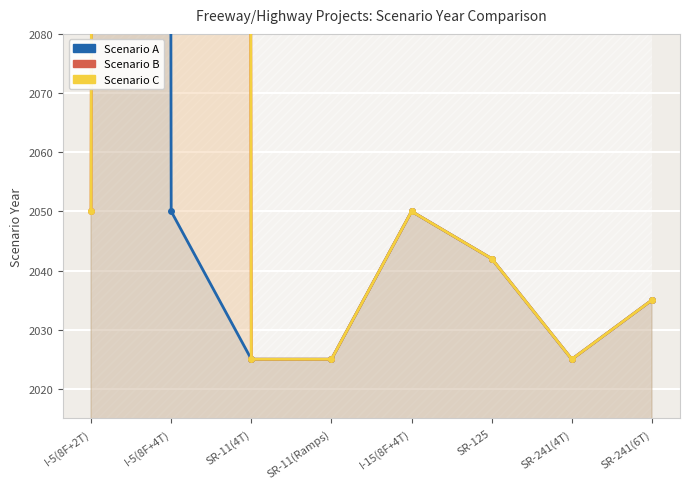

Reading right to left, transcribe all the data shown in this chart.

Scenario A: SR-241(6T)=2035	SR-241(4T)=2025	SR-125=2042	I-15(8F+4T)=2050	SR-11(Ramps)=2025	SR-11(4T)=2025	I-5(8F+4T)=2050	I-5(8F+2T)=9999
Scenario B: SR-241(6T)=2035	SR-241(4T)=2025	SR-125=2042	I-15(8F+4T)=2050	SR-11(Ramps)=2025	SR-11(4T)=2025	I-5(8F+4T)=9999	I-5(8F+2T)=2050
Scenario C: SR-241(6T)=2035	SR-241(4T)=2025	SR-125=2042	I-15(8F+4T)=2050	SR-11(Ramps)=2025	SR-11(4T)=2025	I-5(8F+4T)=9999	I-5(8F+2T)=2050